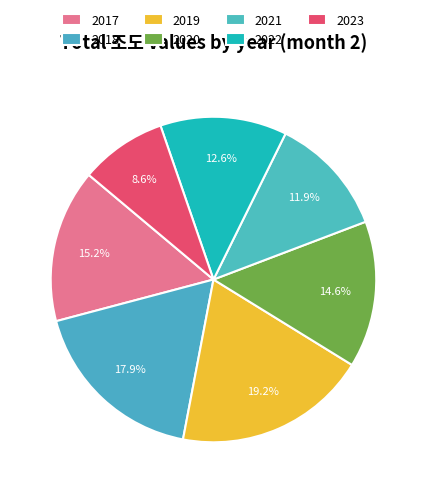

To the nearest percent, what is the difference between the 2020 and 2023 slice percentages?

6%